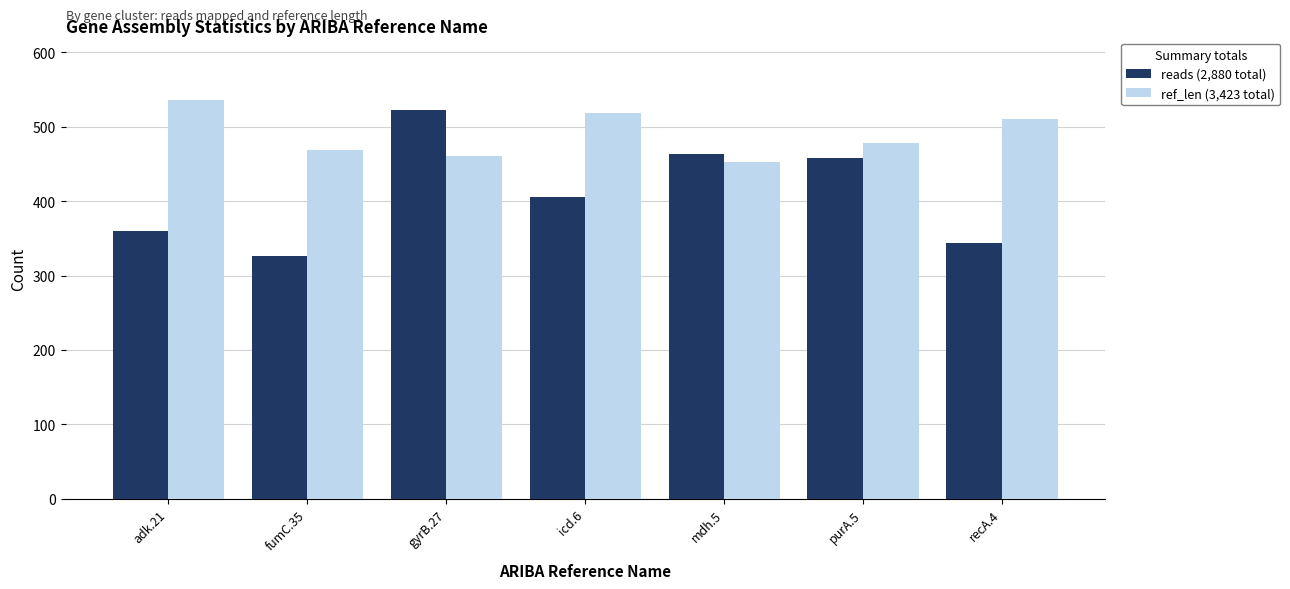

What is the total value across all series at mdh.5?

916